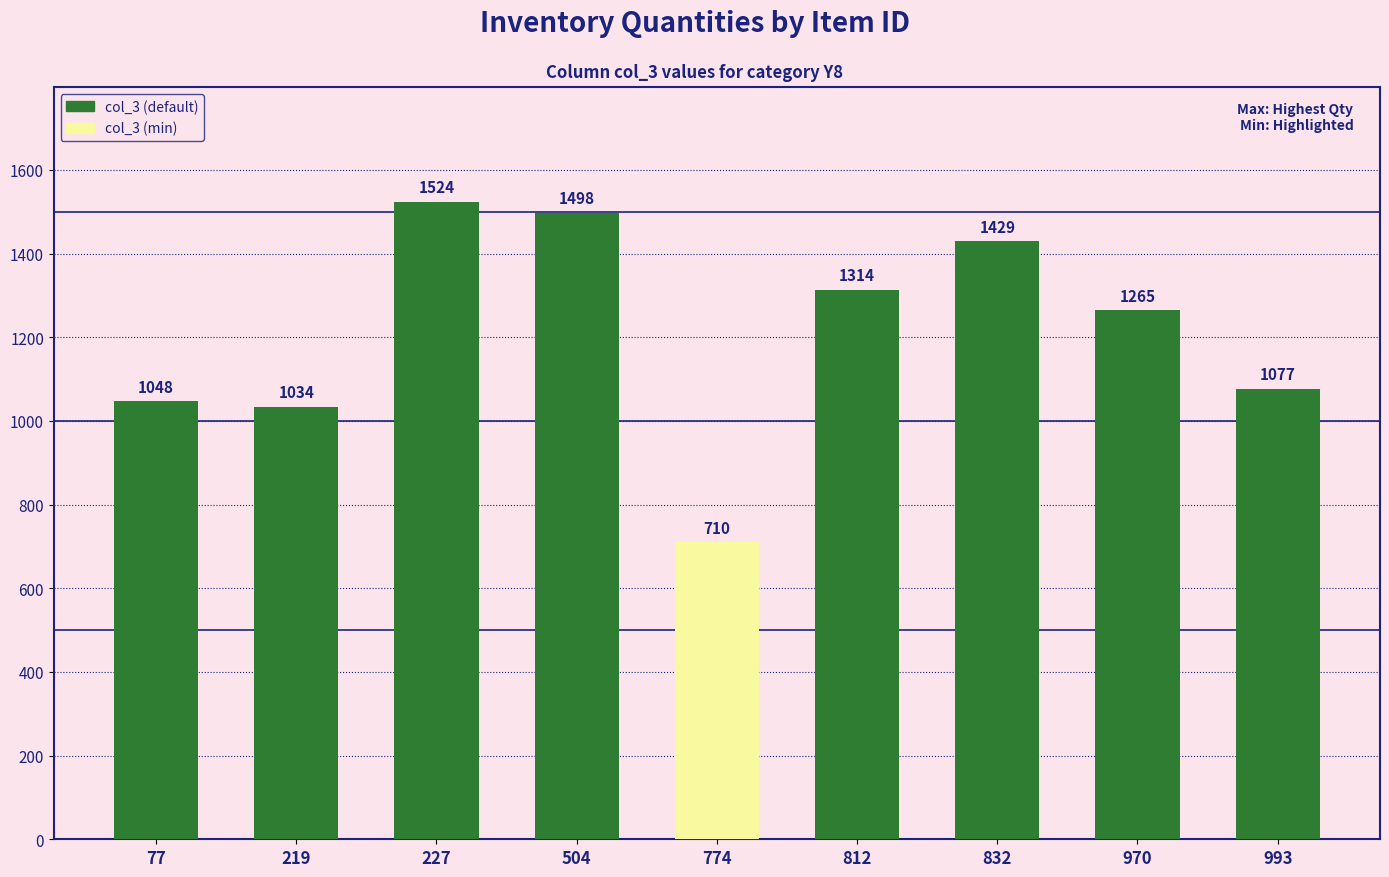

What is the smallest value displayed?

710